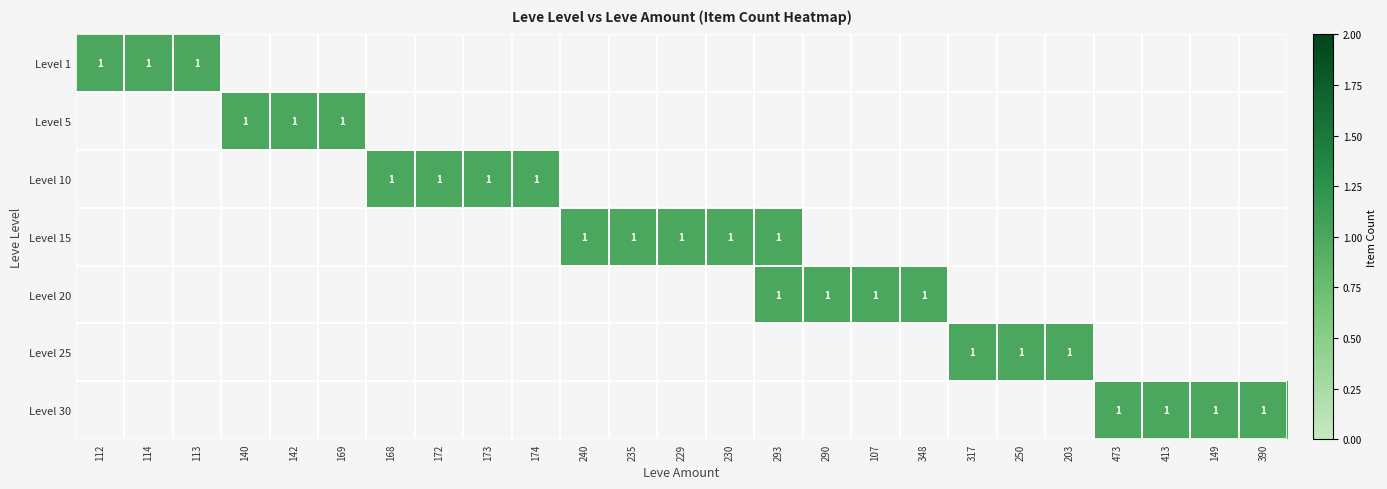

Is it true that 15 equals 0 at 23?

True